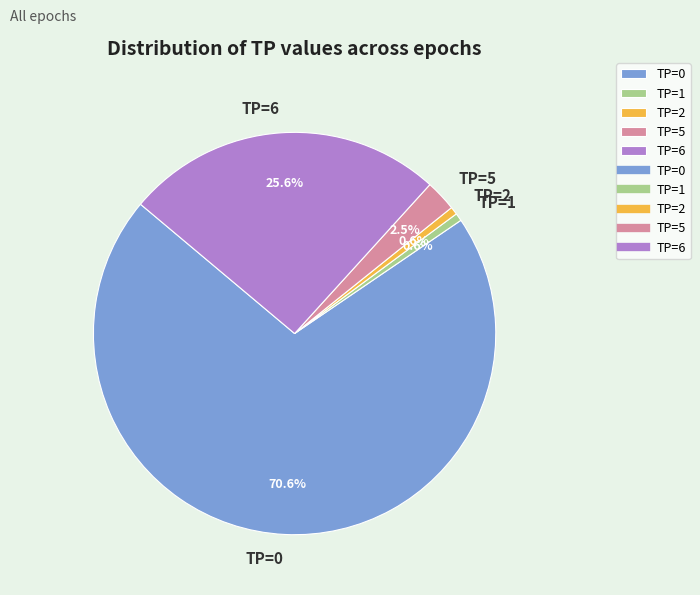

Which slice is the largest?

TP=0